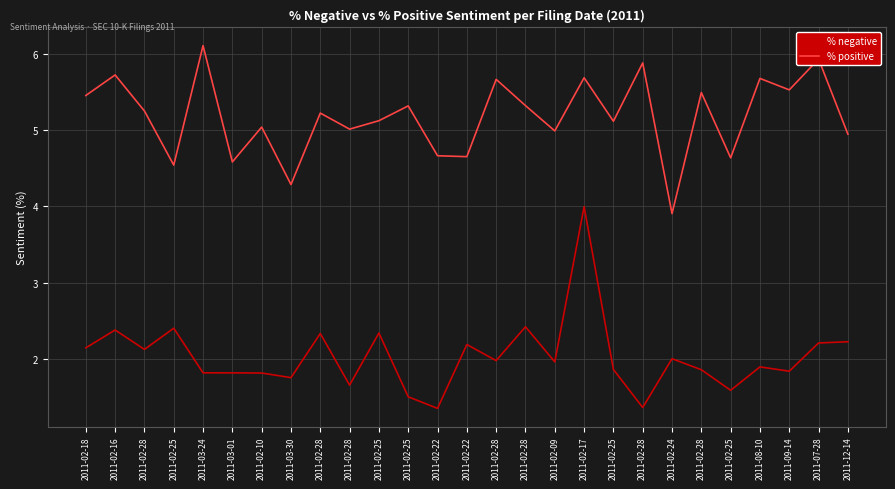

What are all the series names shown in the legend?

% negative, % positive